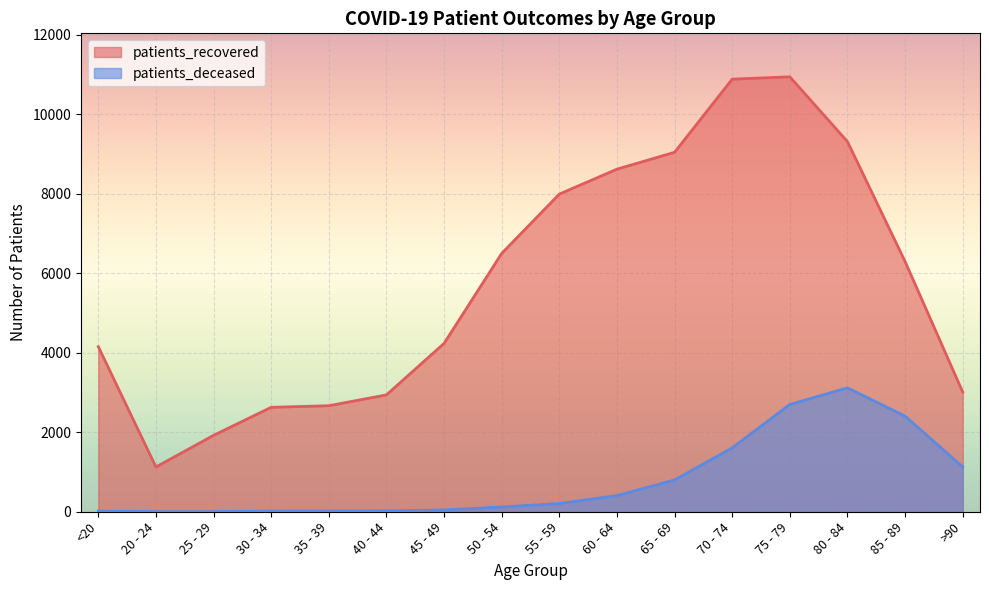

At which category is the sum across all series the highest?

75 - 79